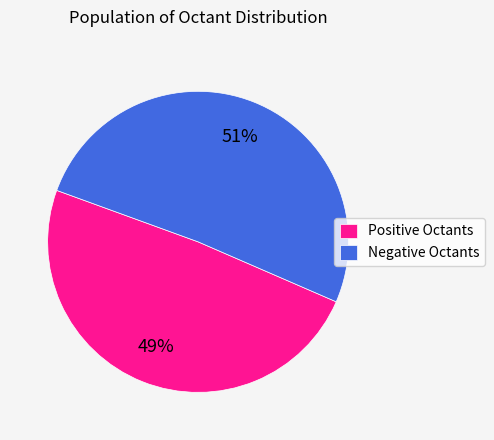

Count the number of slices in the pie.

2